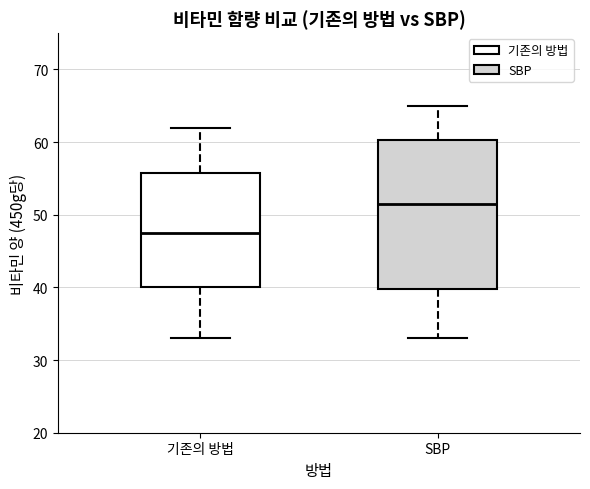

Where is the lower edge of the box for SBP on the y-axis? The values are not printed on the chart, so give them approximately, as read against the axis.

40